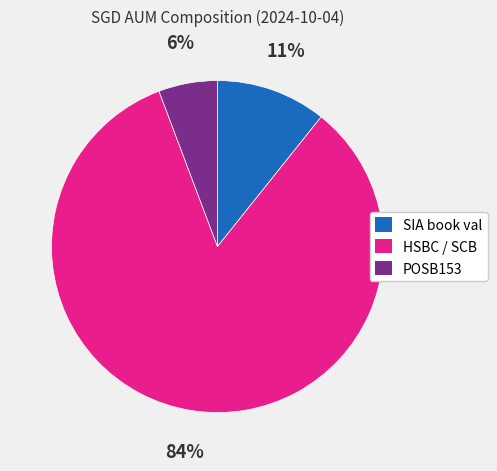

True or false: POSB153 accounts for 6% of the total.

True